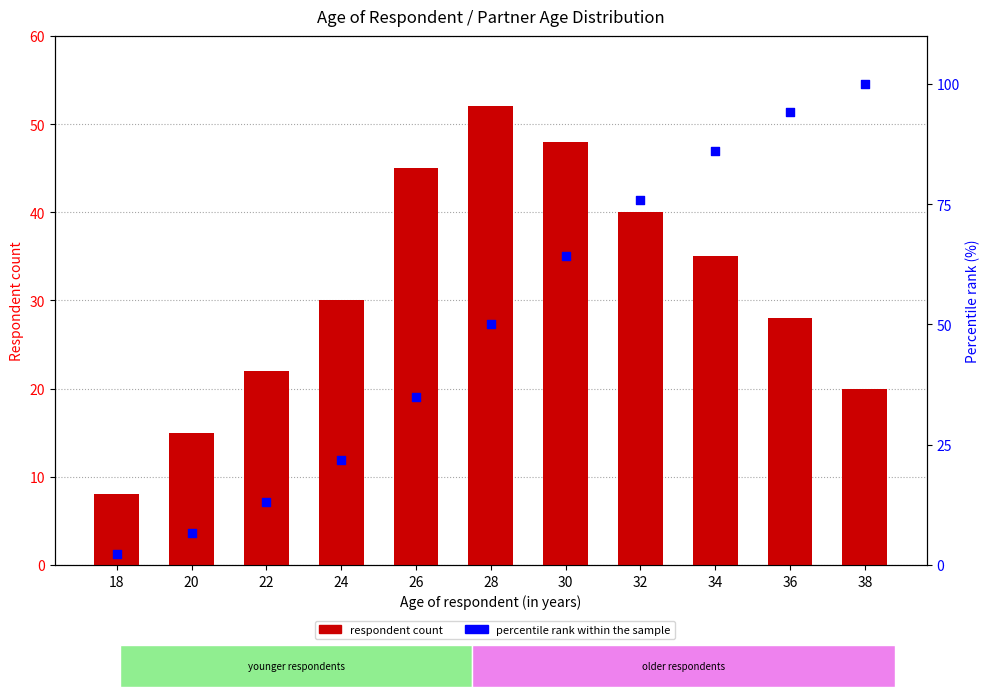

Which series has the widest spread of Y values?

percentile rank within the sample